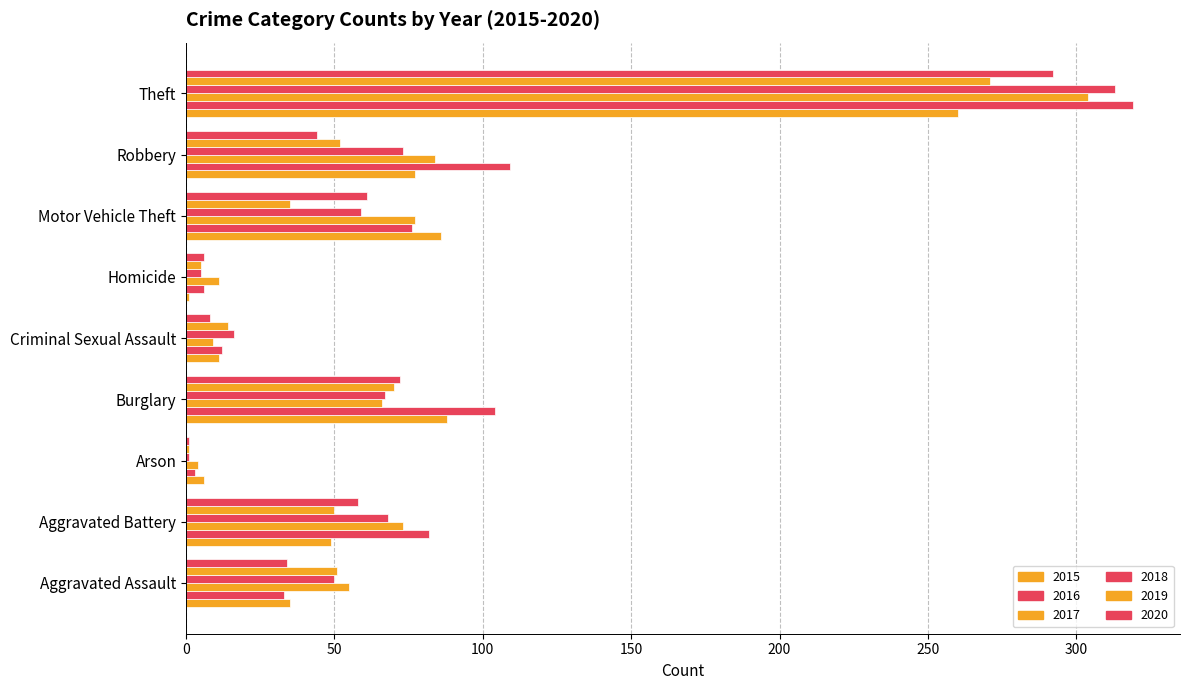

Reading left to right, transcribe all the data shown in this chart.

2015: Aggravated Assault=35	Aggravated Battery=49	Arson=6	Burglary=88	Criminal Sexual Assault=11	Homicide=1	Motor Vehicle Theft=86	Robbery=77	Theft=260
2016: Aggravated Assault=33	Aggravated Battery=82	Arson=3	Burglary=104	Criminal Sexual Assault=12	Homicide=6	Motor Vehicle Theft=76	Robbery=109	Theft=319
2017: Aggravated Assault=55	Aggravated Battery=73	Arson=4	Burglary=66	Criminal Sexual Assault=9	Homicide=11	Motor Vehicle Theft=77	Robbery=84	Theft=304
2018: Aggravated Assault=50	Aggravated Battery=68	Arson=1	Burglary=67	Criminal Sexual Assault=16	Homicide=5	Motor Vehicle Theft=59	Robbery=73	Theft=313
2019: Aggravated Assault=51	Aggravated Battery=50	Arson=1	Burglary=70	Criminal Sexual Assault=14	Homicide=5	Motor Vehicle Theft=35	Robbery=52	Theft=271
2020: Aggravated Assault=34	Aggravated Battery=58	Arson=1	Burglary=72	Criminal Sexual Assault=8	Homicide=6	Motor Vehicle Theft=61	Robbery=44	Theft=292